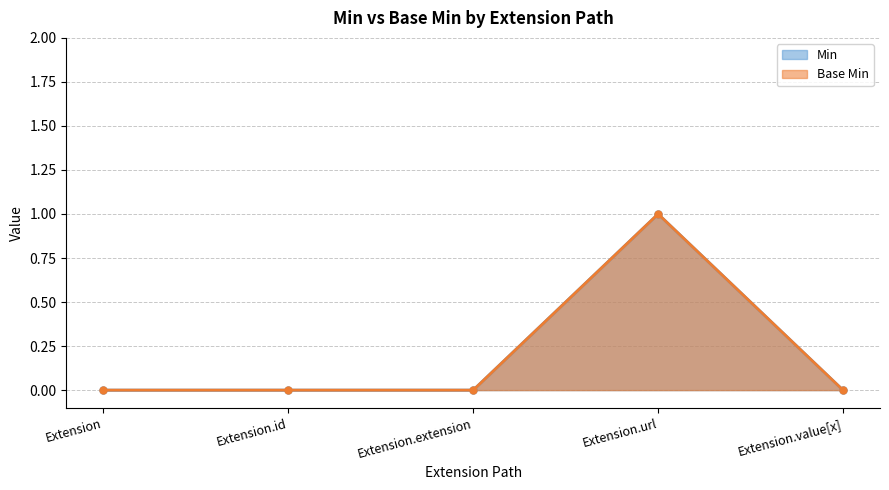

List the series in order of their peak value, lowest first.

Min, Base Min